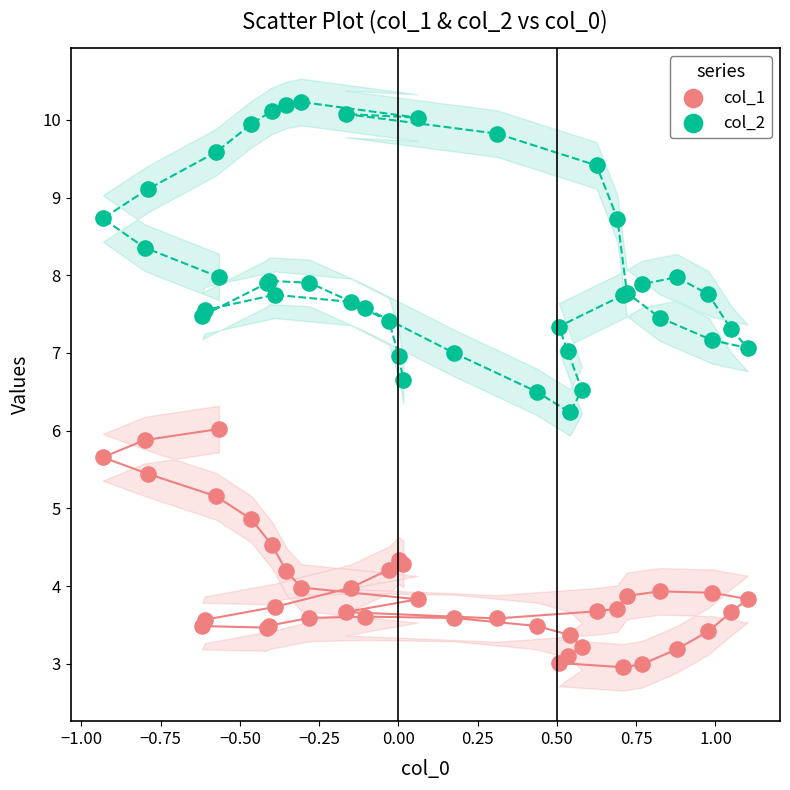

Which series reaches the maximum Y coordinate?

col_2